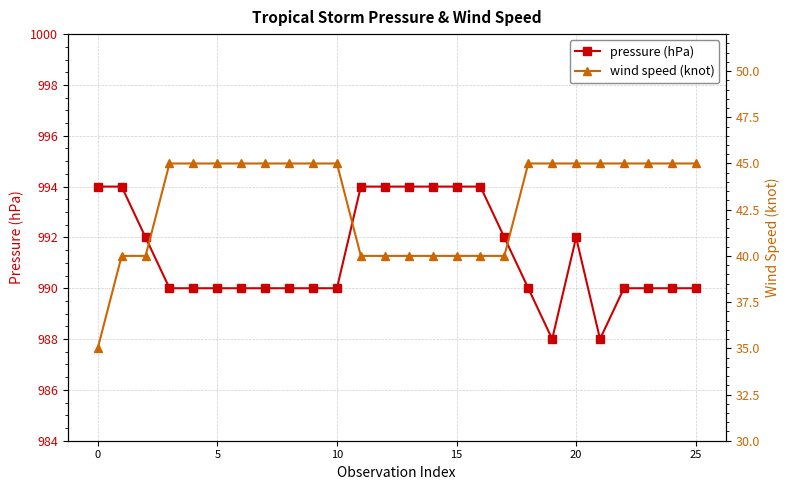

What is the highest value of the pressure (hPa) series?

994